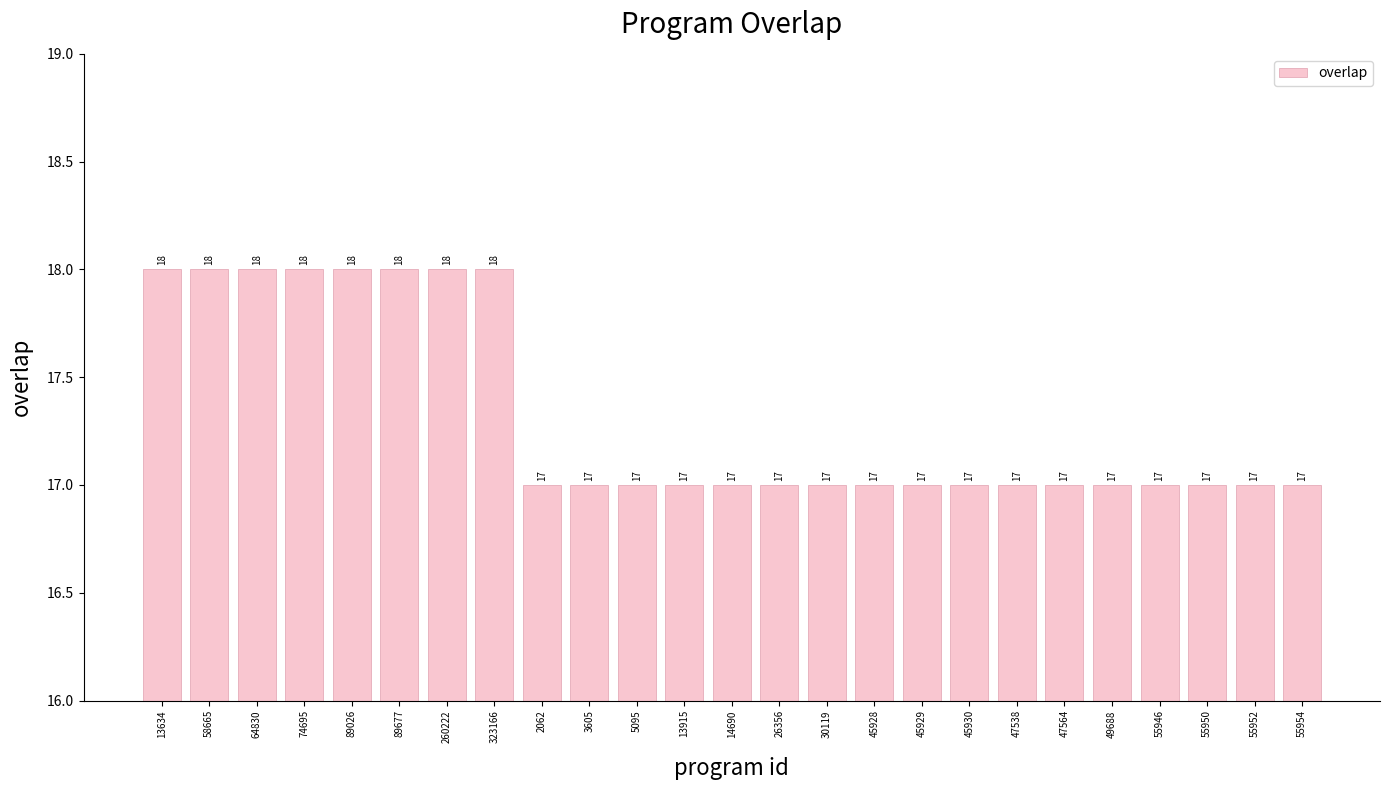

How many values exceed 17?

8